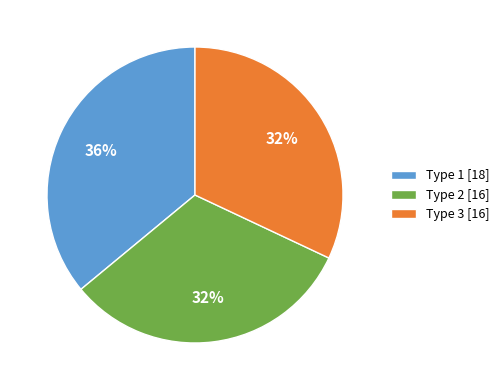

The Type 3 slice represents 32% of the pie. True or false?

True